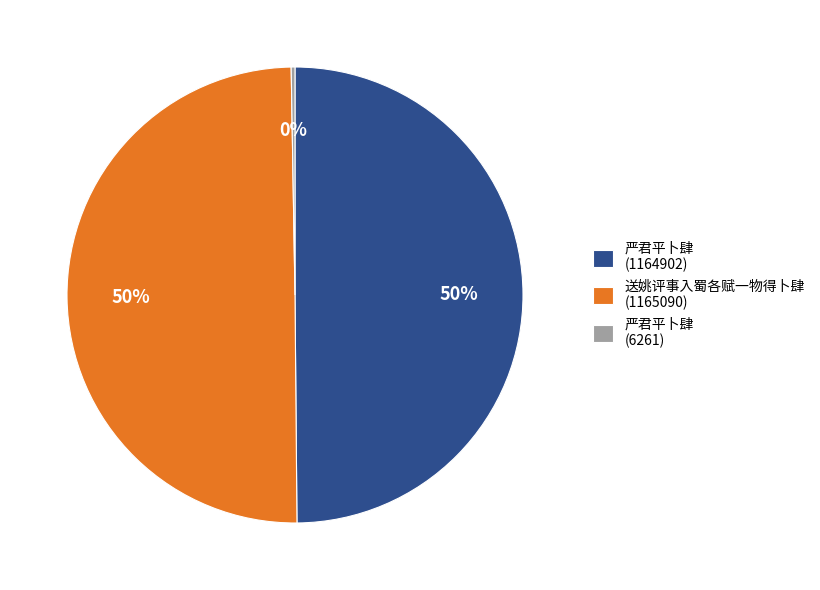

True or false: 送姚评事入蜀各赋一物得卜肆 (1165090) accounts for 50% of the total.

True